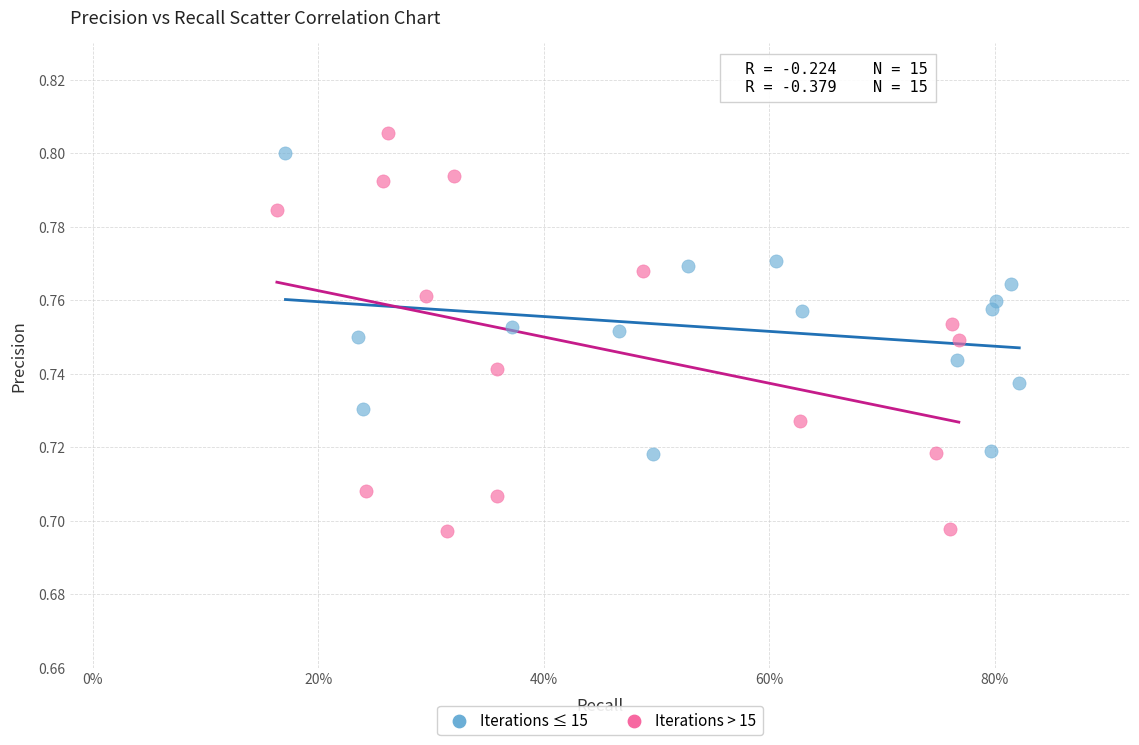

Which series reaches the minimum Y coordinate?

Iterations > 15